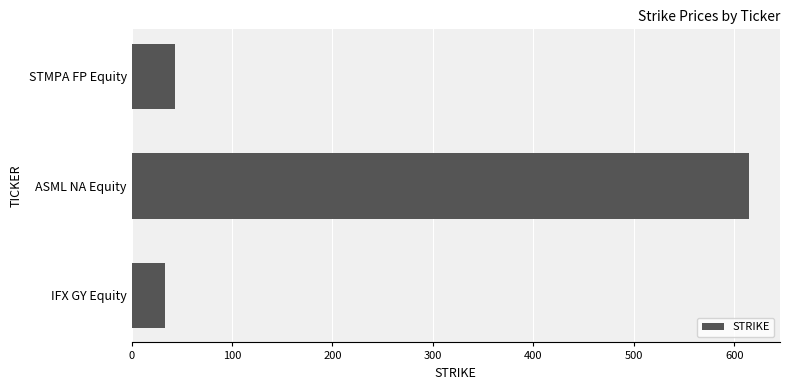

What is the change in value from IFX GY Equity to ASML NA Equity?

+581.3